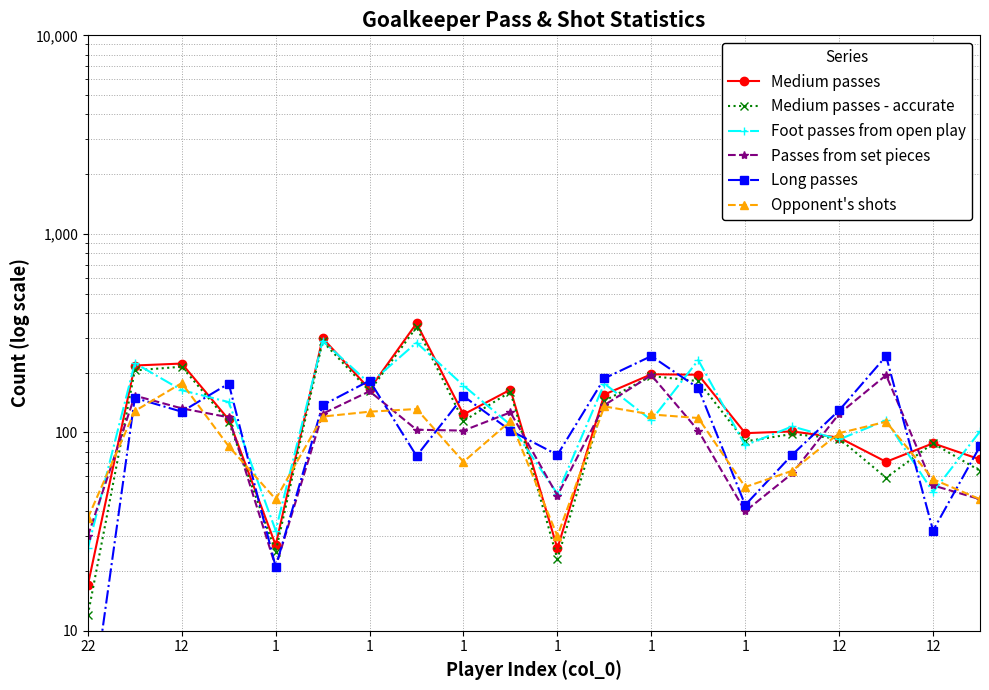

List the series in order of their peak value, lowest first.

Opponent's shots, Passes from set pieces, Long passes, Foot passes from open play, Medium passes - accurate, Medium passes